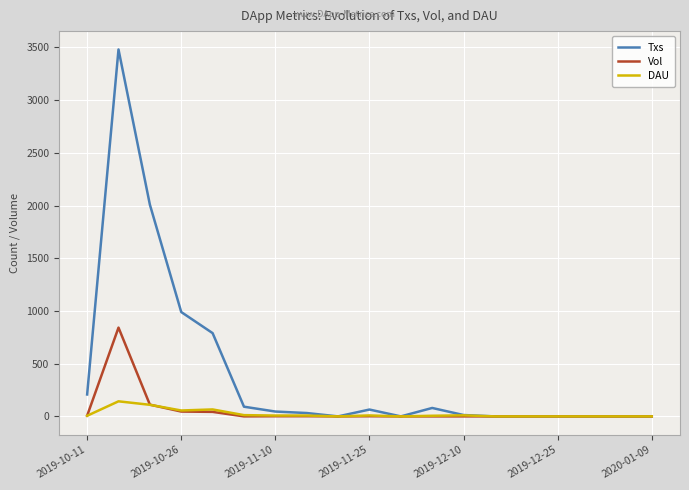

At how many categories does at least one series exceed 2059?

1